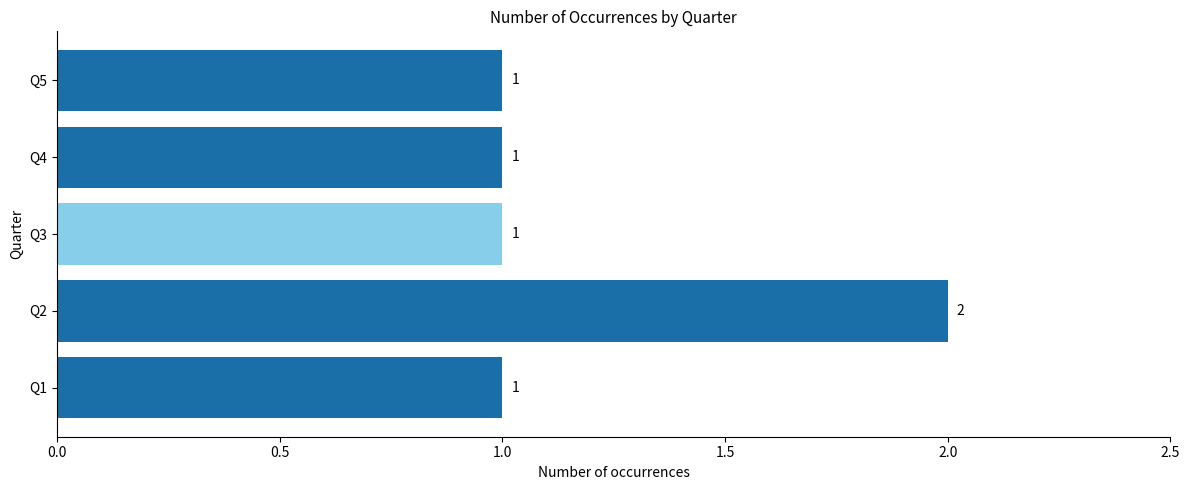

Reading bottom to top, transcribe all the data shown in this chart.

Q1=1	Q2=2	Q3=1	Q4=1	Q5=1